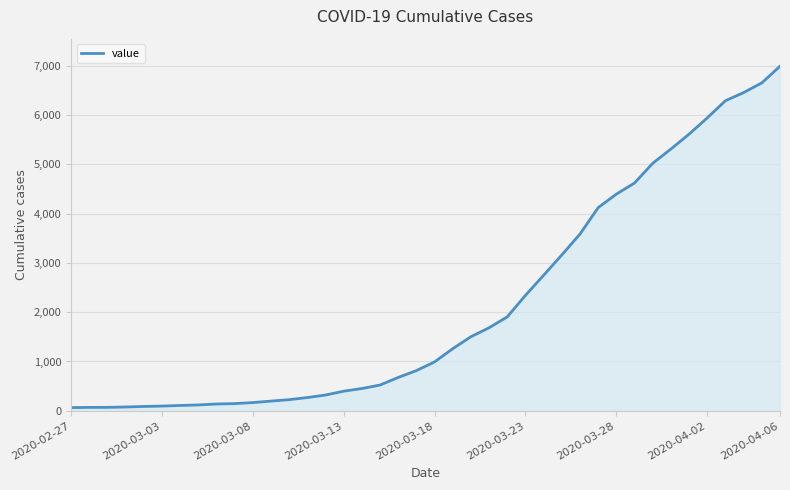

What is the difference between the maximum and minimum values?

6930